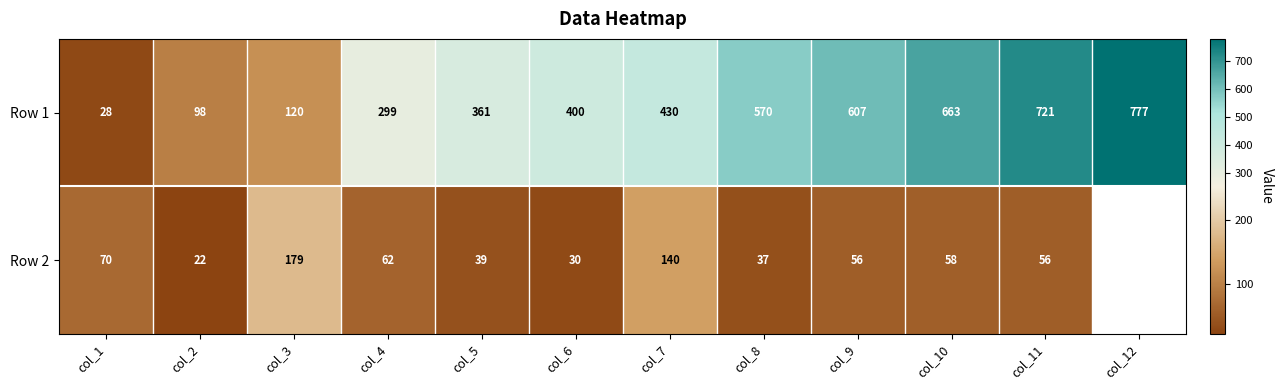

At which category is the sum across all series the highest?

col_11